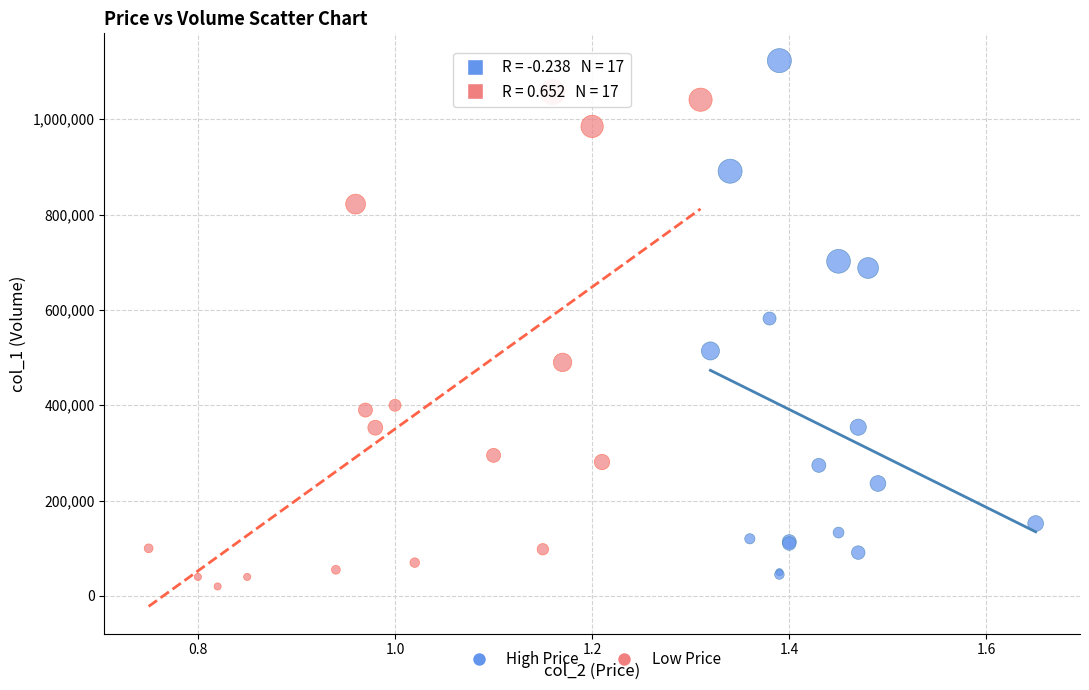

Which series reaches the maximum Y coordinate?

High Price